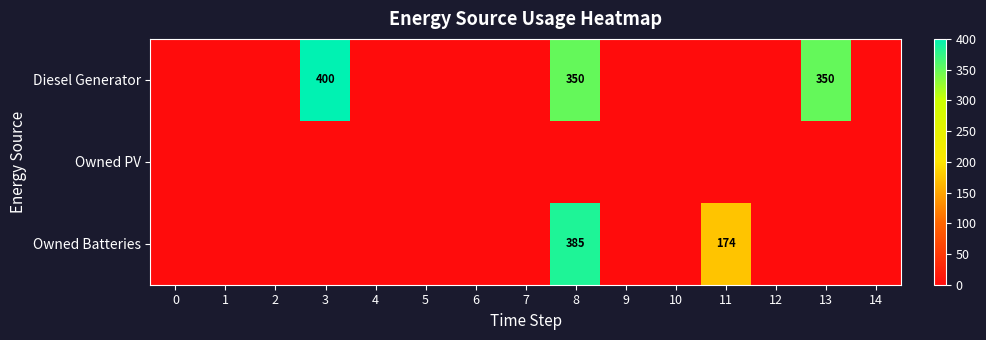

The value of Owned Batteries at 8 is 385. True or false?

True